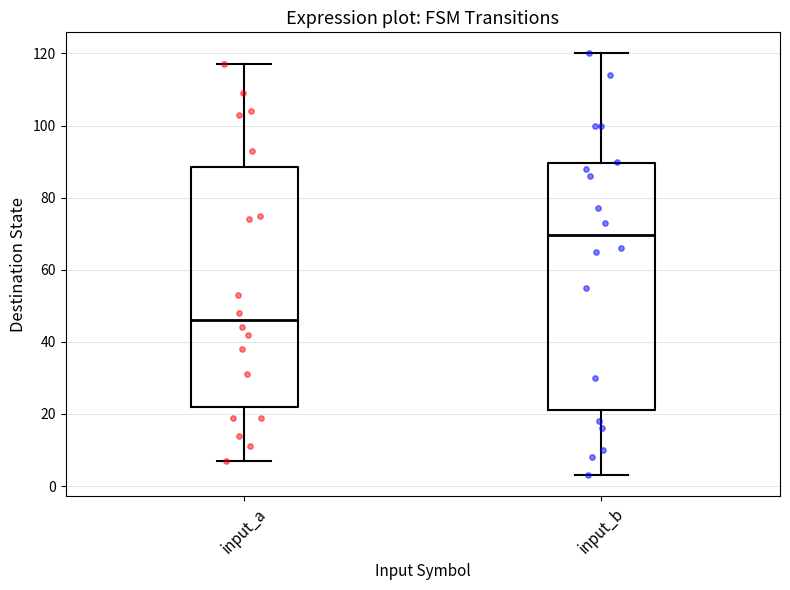

Which box's median line is the lowest?

input_a